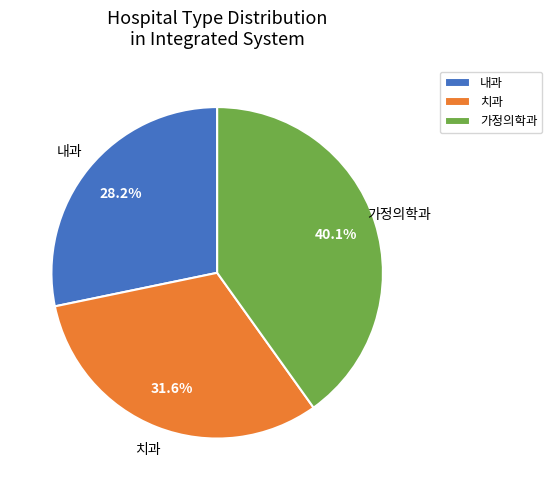

Do 치과 and 내과 together represent more than half of the pie?

Yes